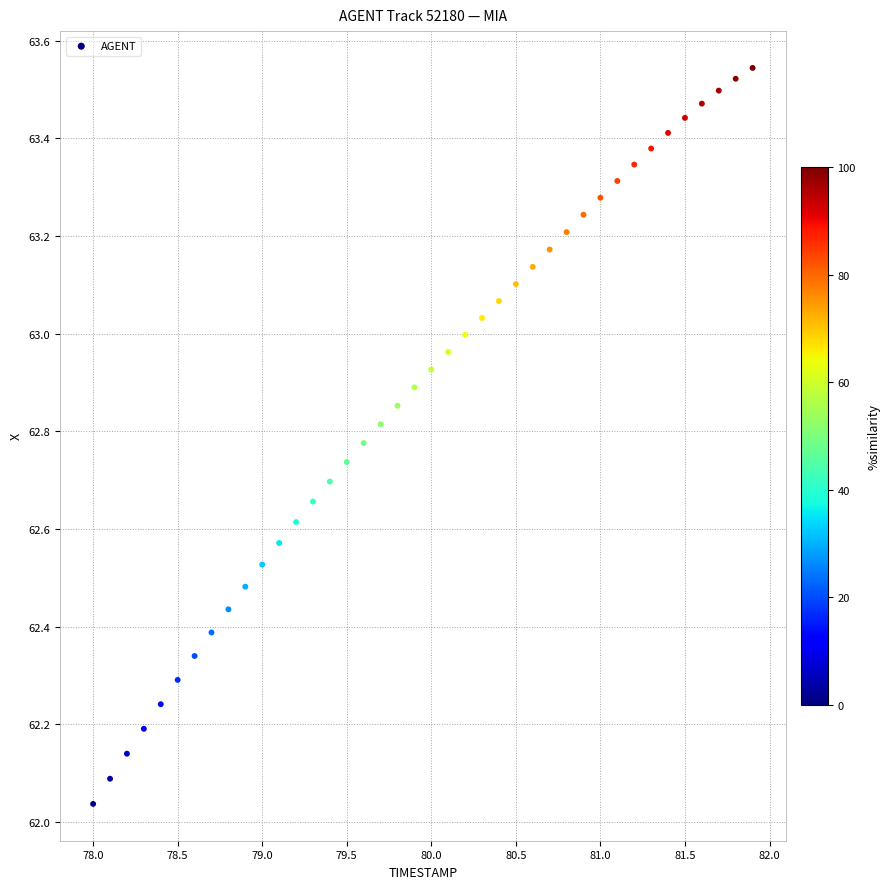

What is the range of Y values (max minus min)?

1.5